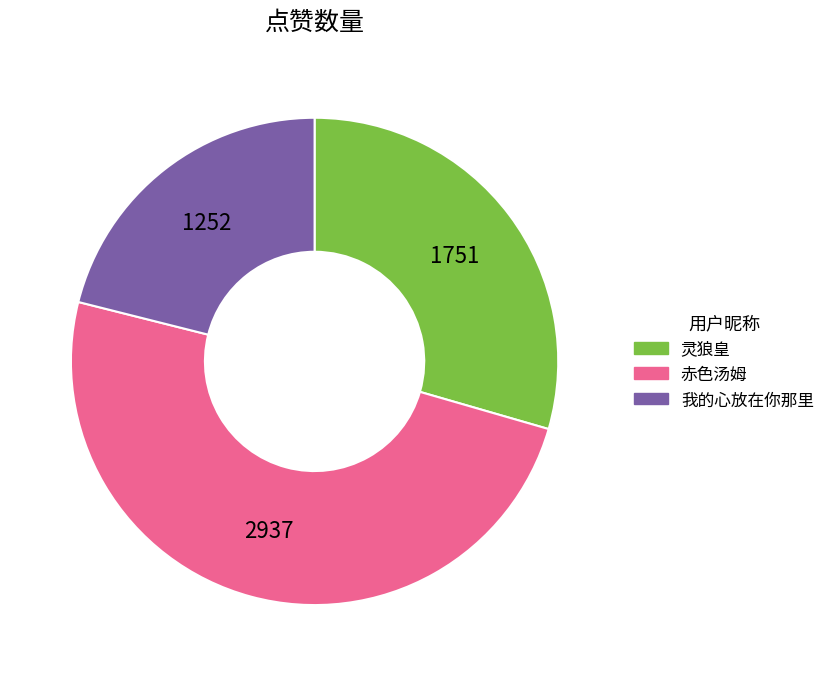

The 我的心放在你那里 slice represents 21% of the pie. True or false?

True